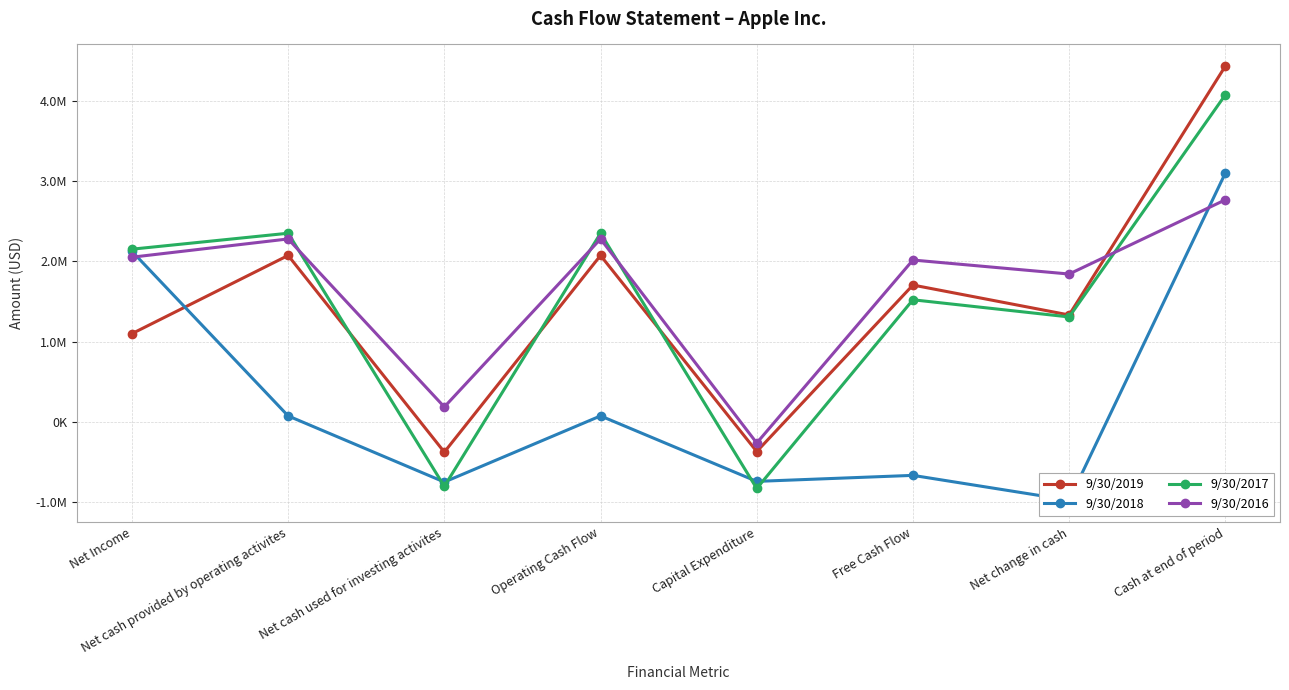

What is the average value of the 9/30/2017 series?

1515382